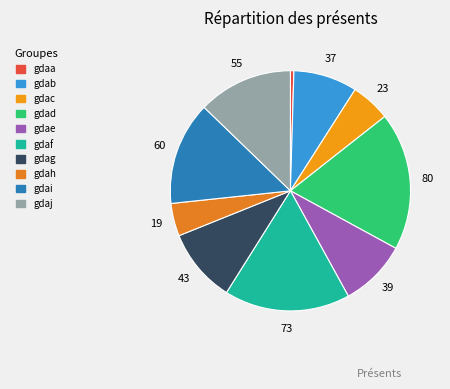

Count the number of slices in the pie.

10